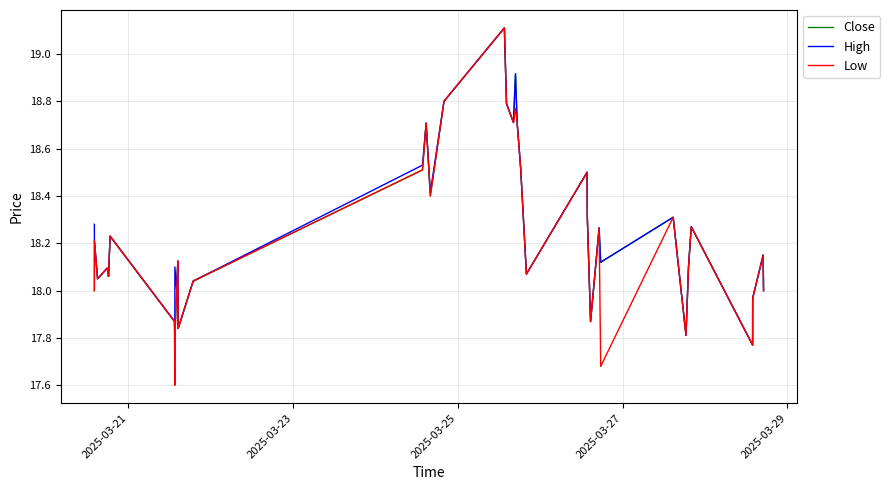

How many data points in Close are above 18?

28